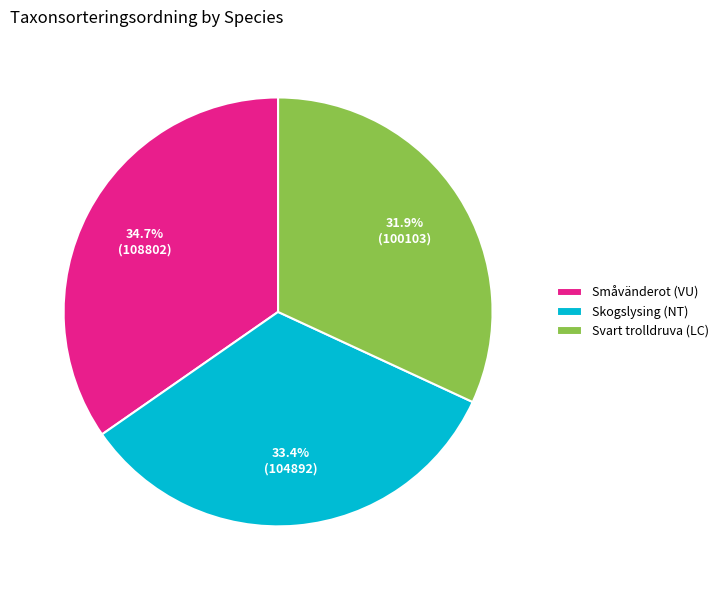

True or false: Svart trolldruva (LC) accounts for 43% of the total.

False